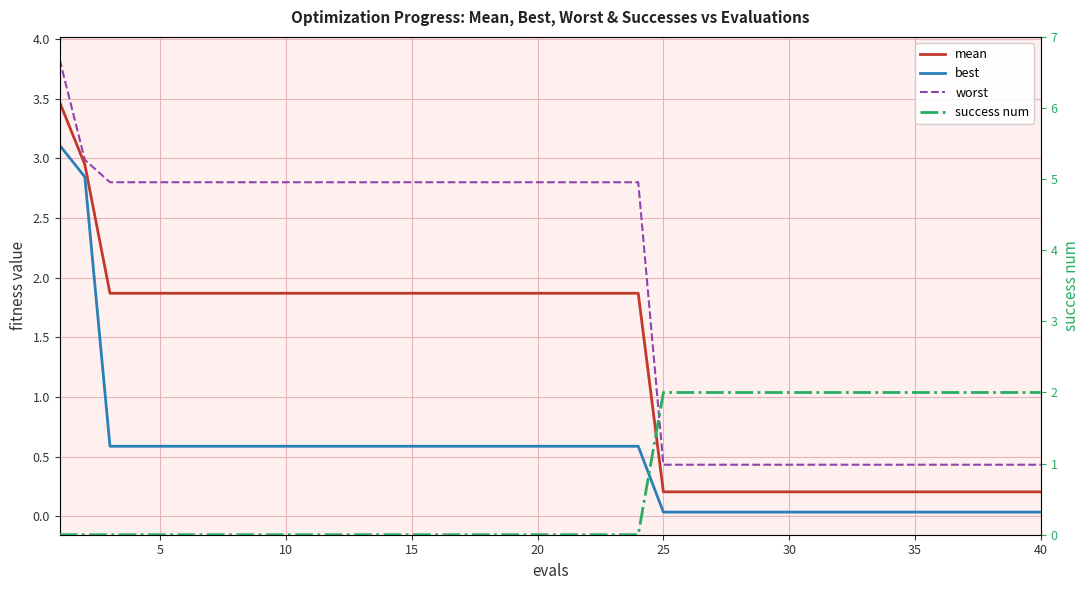

True or false: mean and success num intersect in this chart.

True